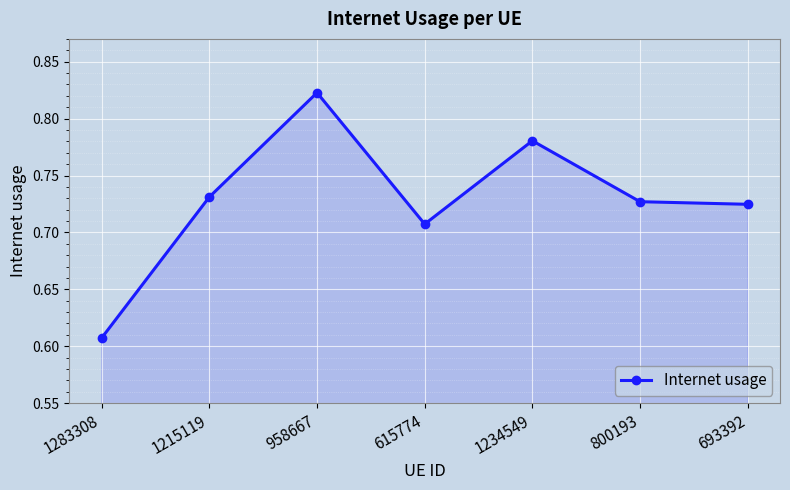

How many interior local peaks (higher than both neighbors) does the data have?

2